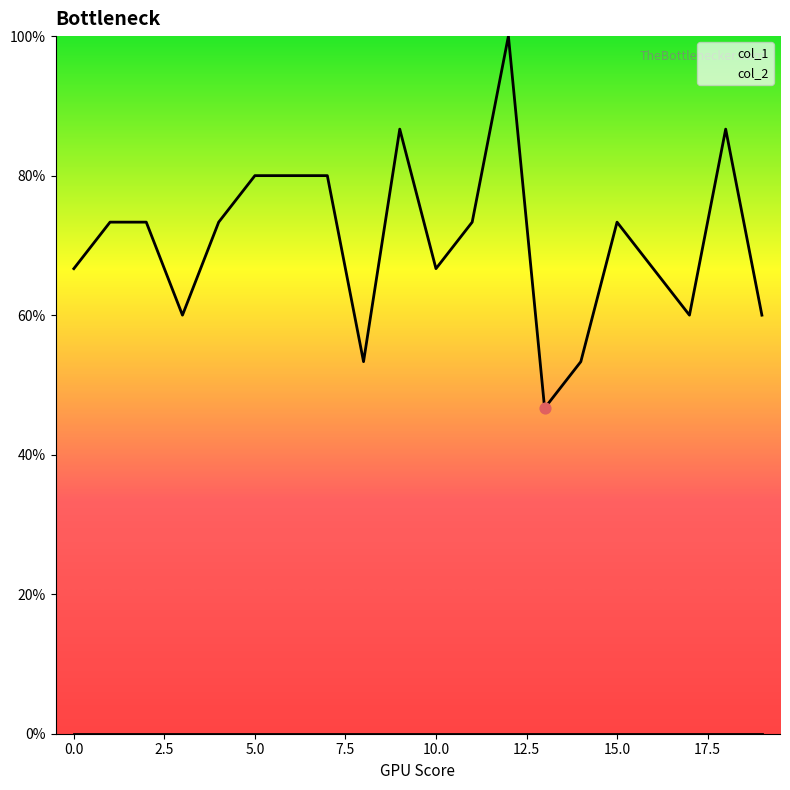

What is the change in value from 0 to 19?

-0.1